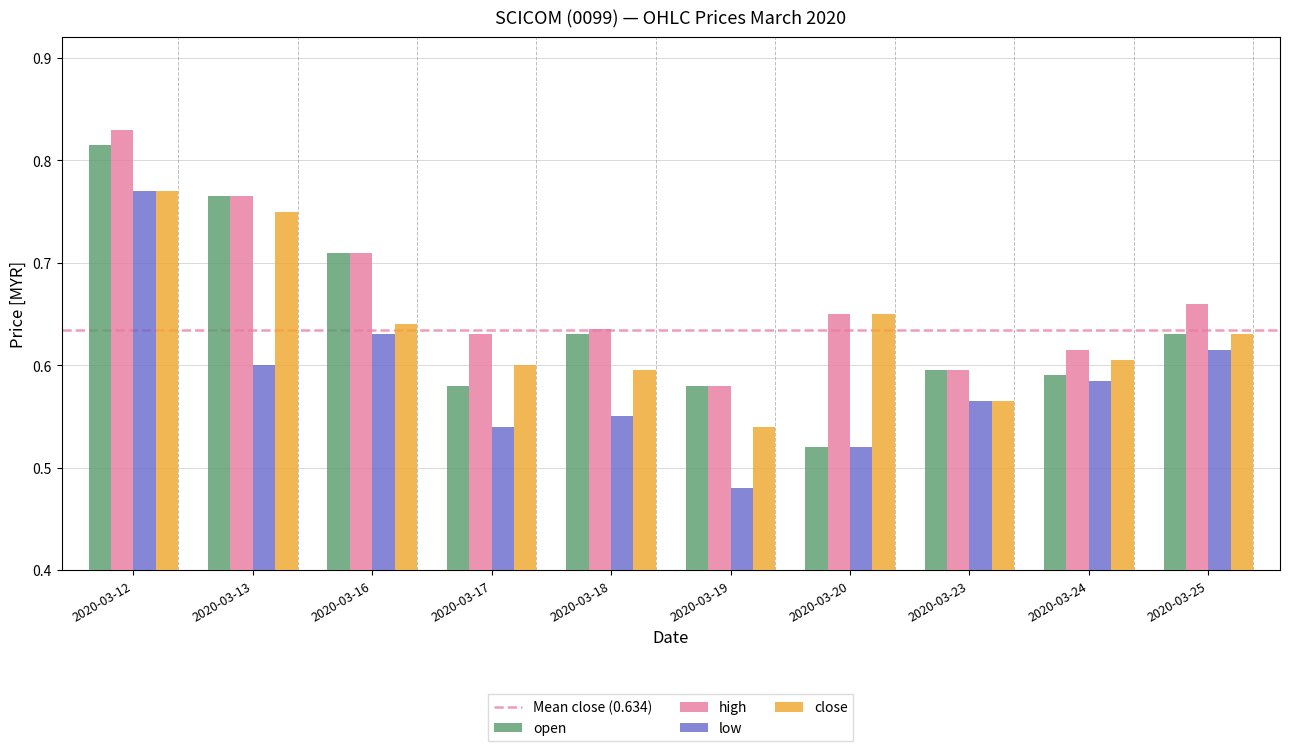

Where is low nearest to the value 0?

2020-03-19